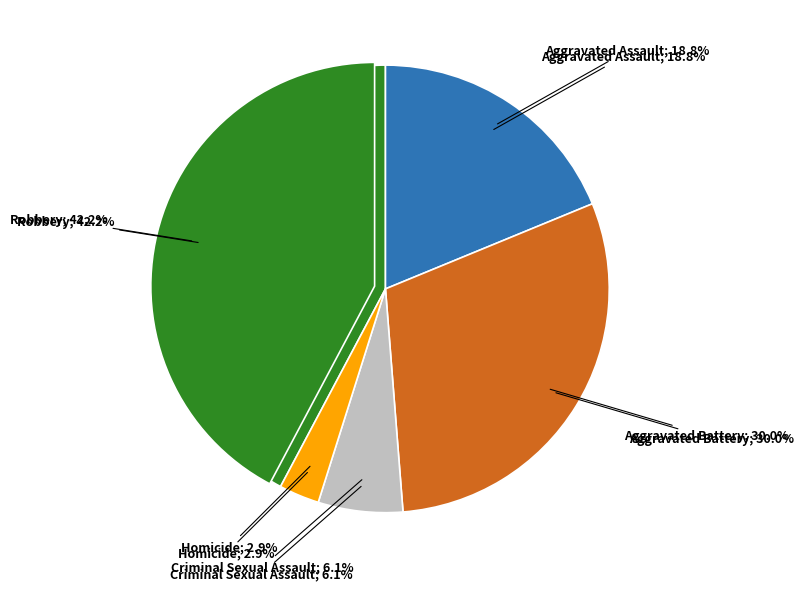

The Homicide slice represents 3% of the pie. True or false?

True